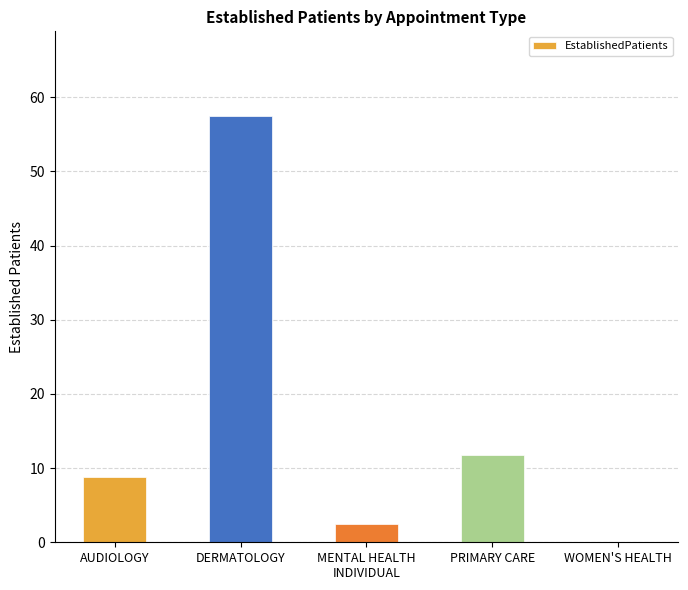

How many data points are above 8?

3